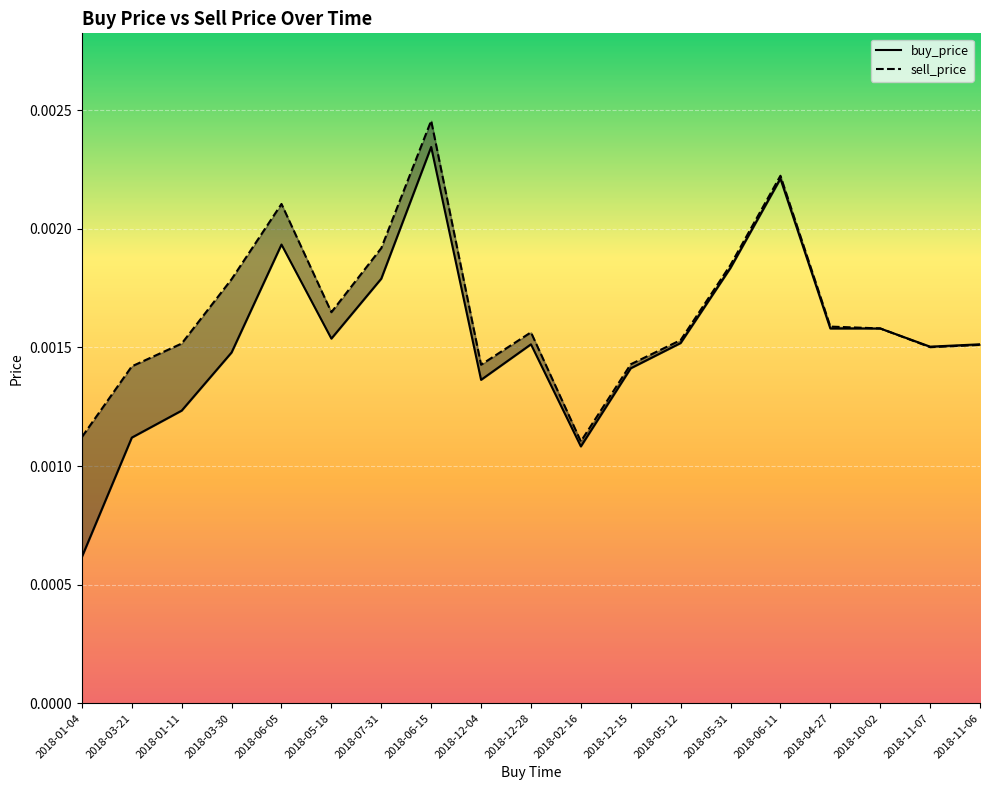

Is the value of sell_price at 2018-01-04 greater than the value of buy_price at 2018-12-04?

No